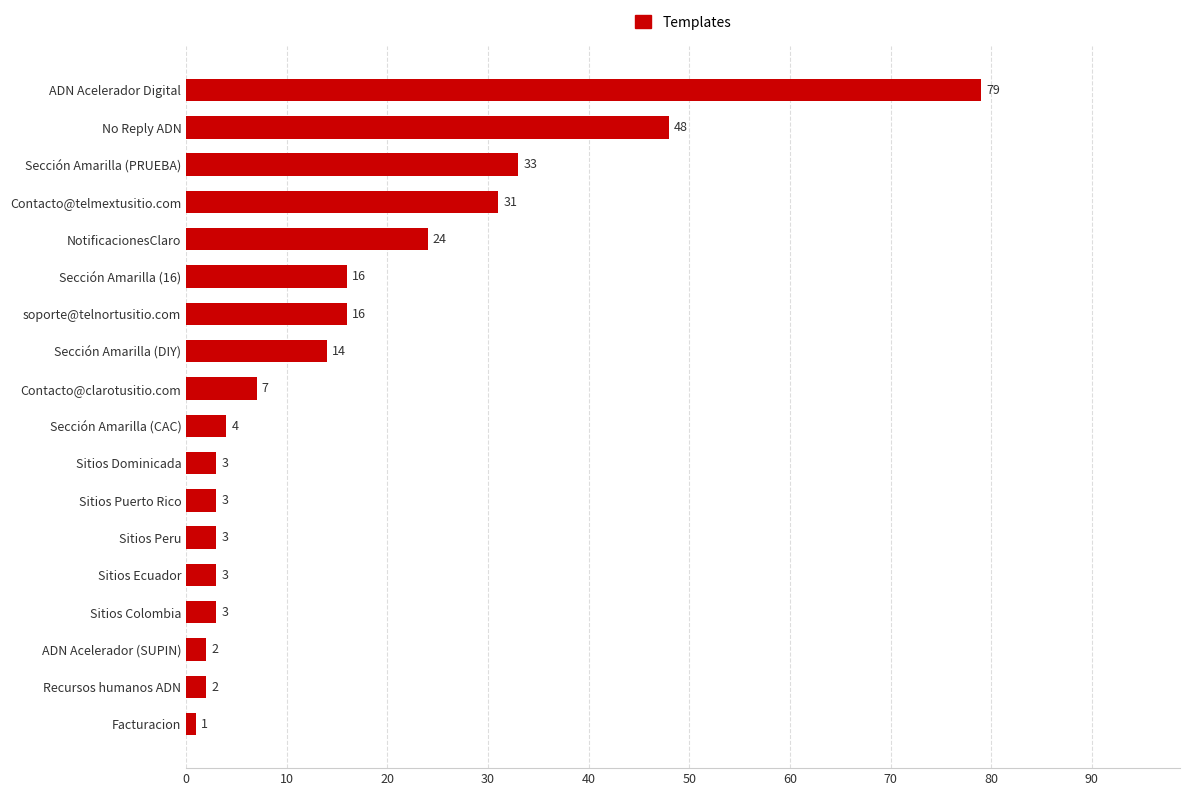

What value does the data have at NotificacionesClaro, to the nearest 10?

20